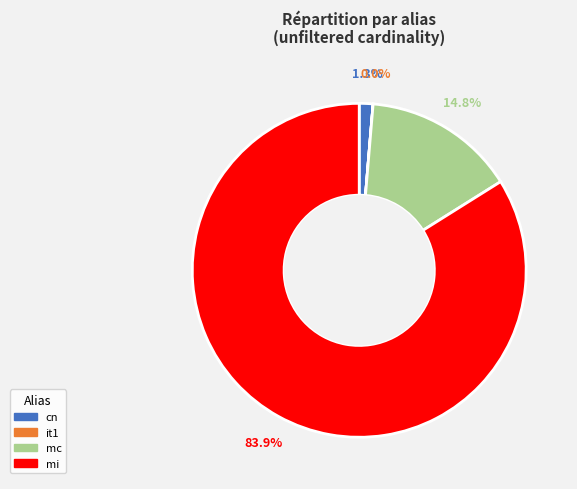

Which category has the biggest portion of the pie?

mi